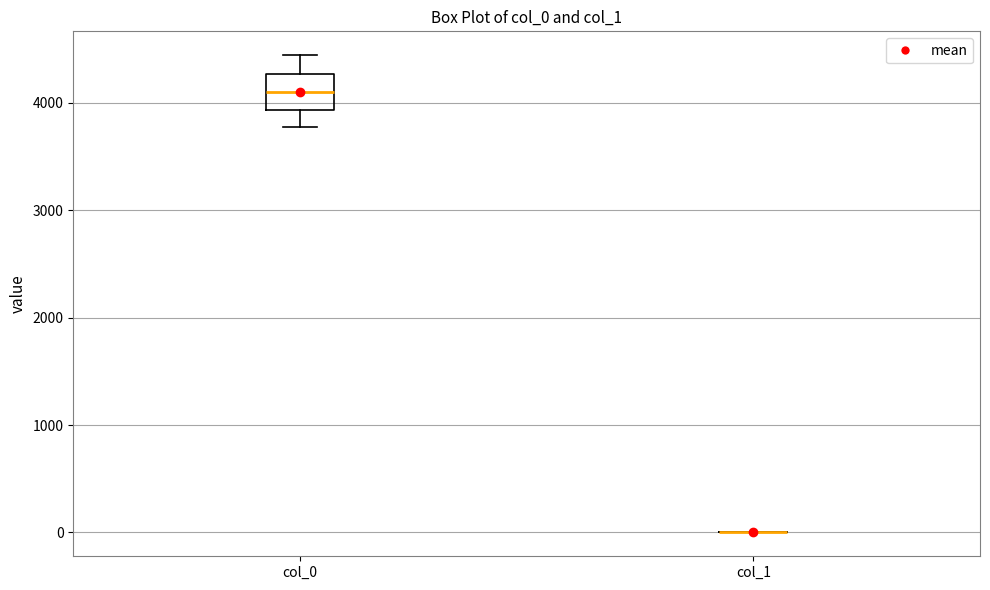

Reading left to right, read every box against the y-axis: the position of its median line, the range the box covers, and the ends of its whiskers. The values are not printed on the chart, so give them approximately, as read against the axis.

col_0: median 4100, box 3900 to 4300, whiskers 3800 to 4400
col_1: box collapsed to a line at 0, whiskers 0 to 0